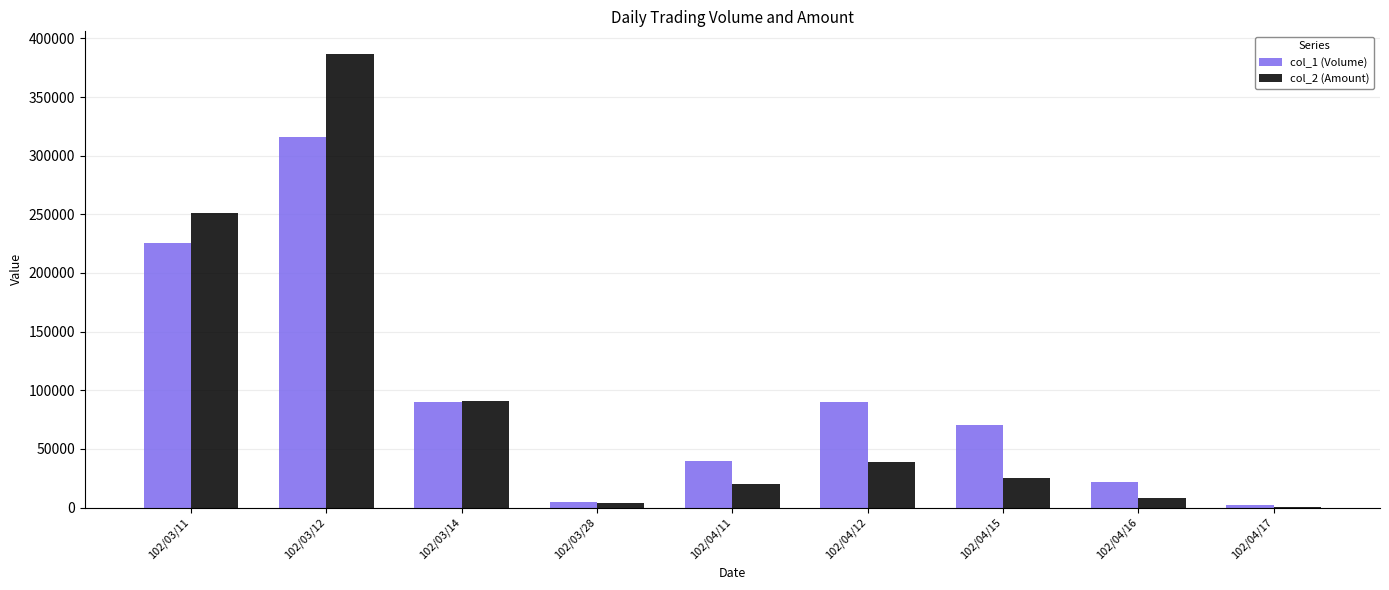

Are the bars horizontal?

No